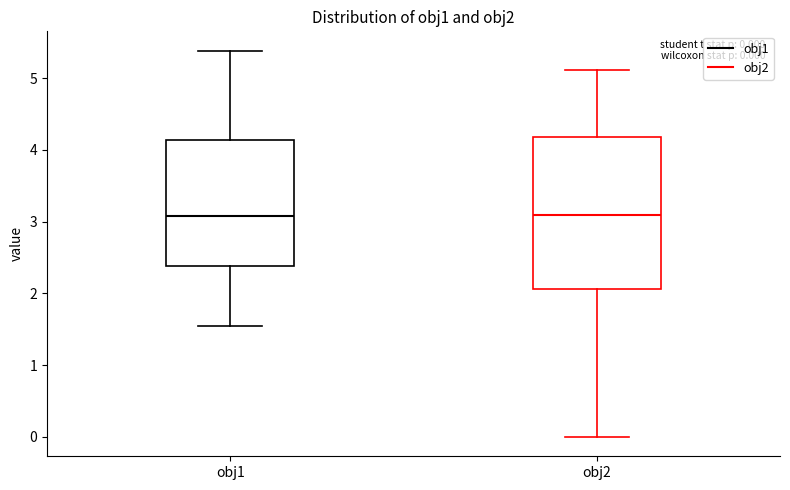

Which box is the tallest, from its lower edge to its upper edge?

obj2